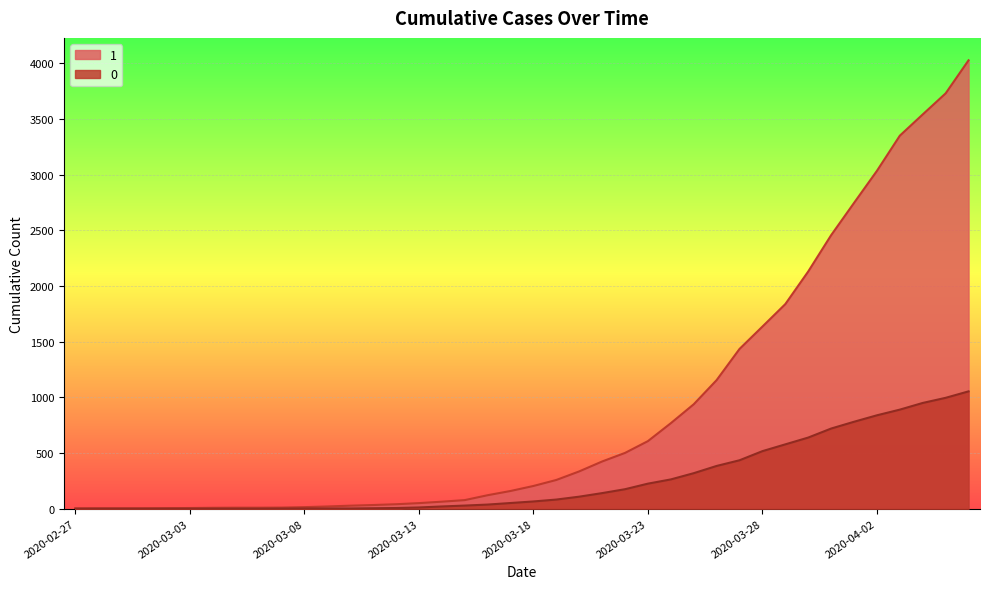

Is it true that 0 equals 42 at 2020-03-15?

False